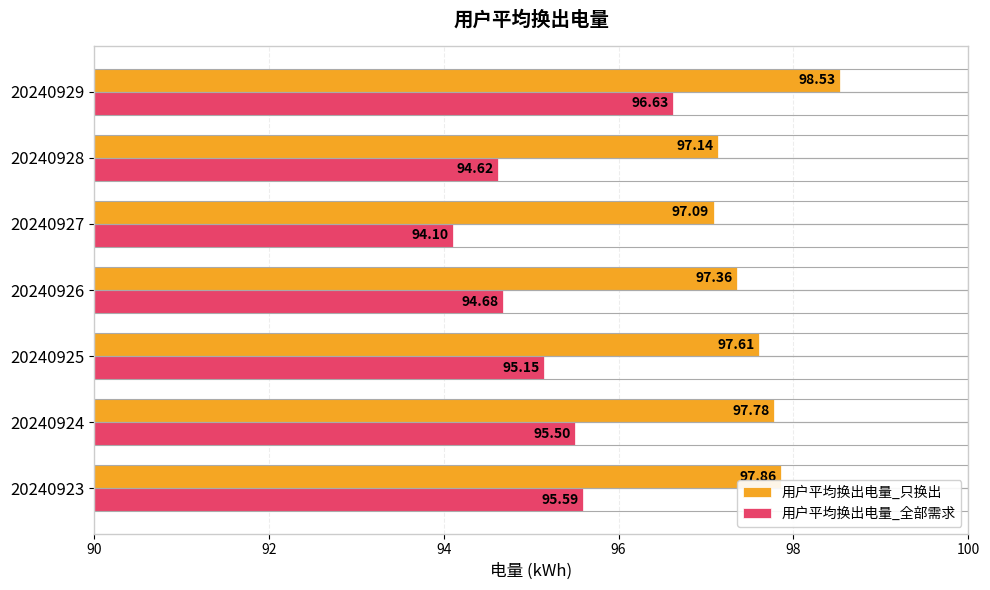

What is the difference between the highest and lowest values at 20240923?

2.3